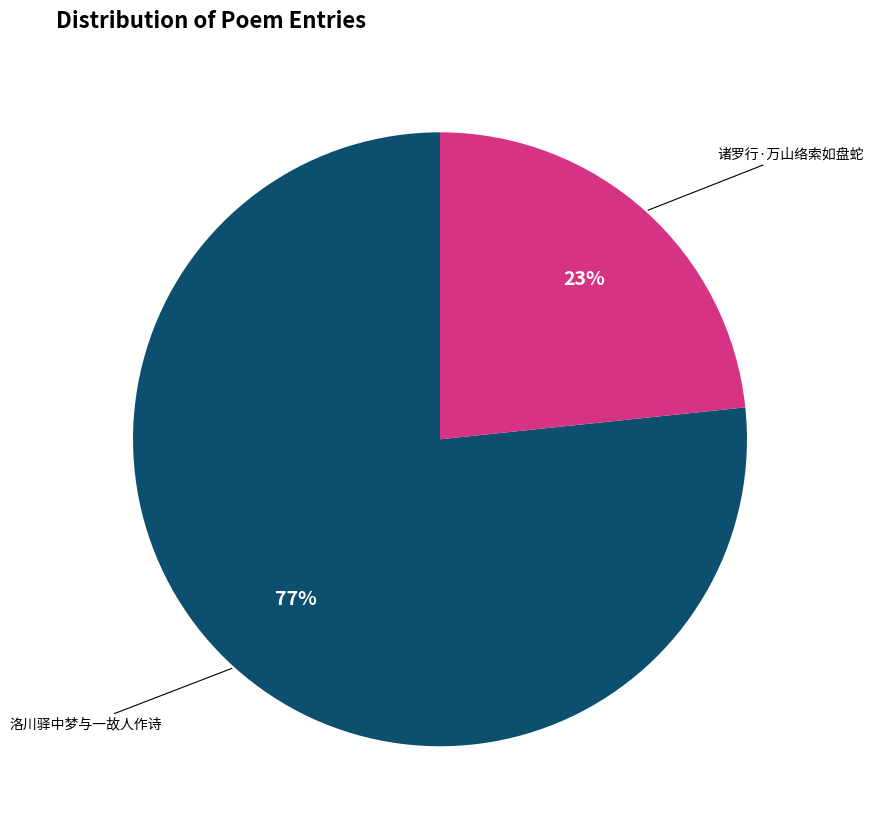

How many slices are in this pie chart?

2